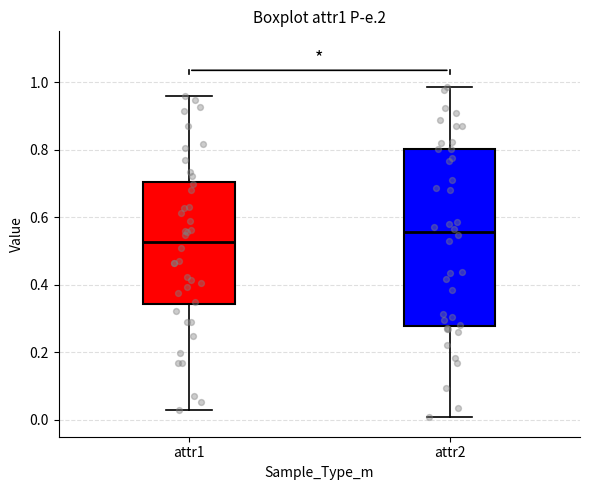

Reading left to right, read every box against the y-axis: the position of its median line, the range the box covers, and the ends of its whiskers. The values are not printed on the chart, so give them approximately, as read against the axis.

attr1: median 0.52, box 0.34 to 0.70, whiskers 0.04 to 0.96
attr2: median 0.56, box 0.28 to 0.80, whiskers 0.00 to 0.98